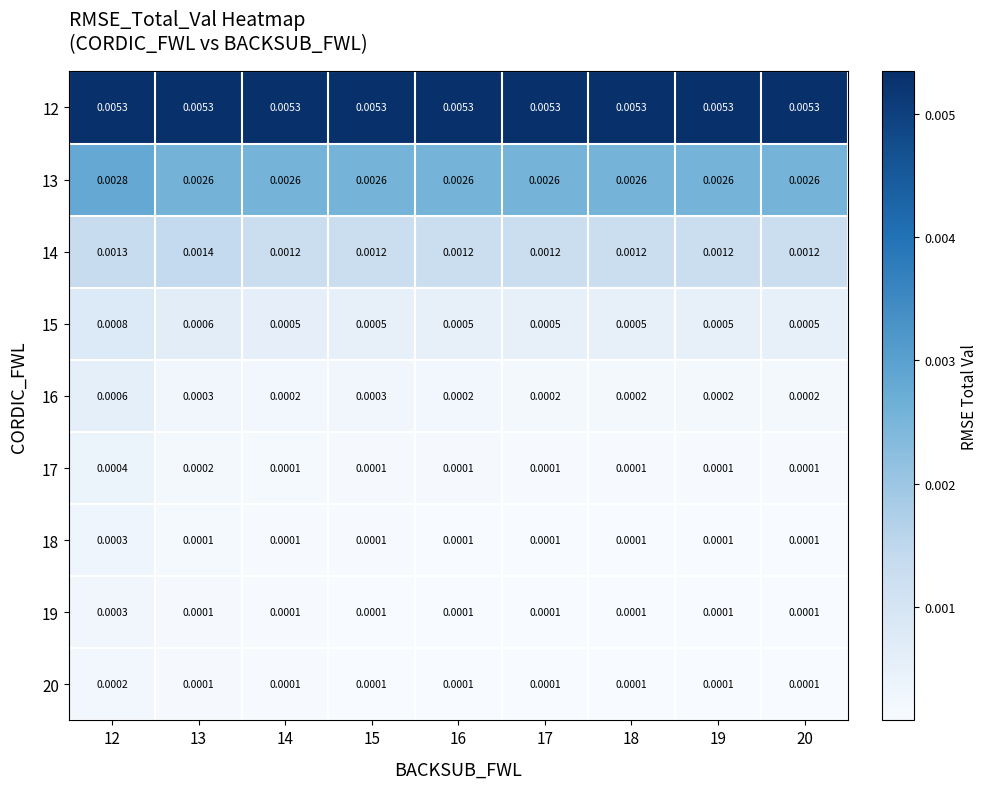

How many distinct data groups are displayed?

9